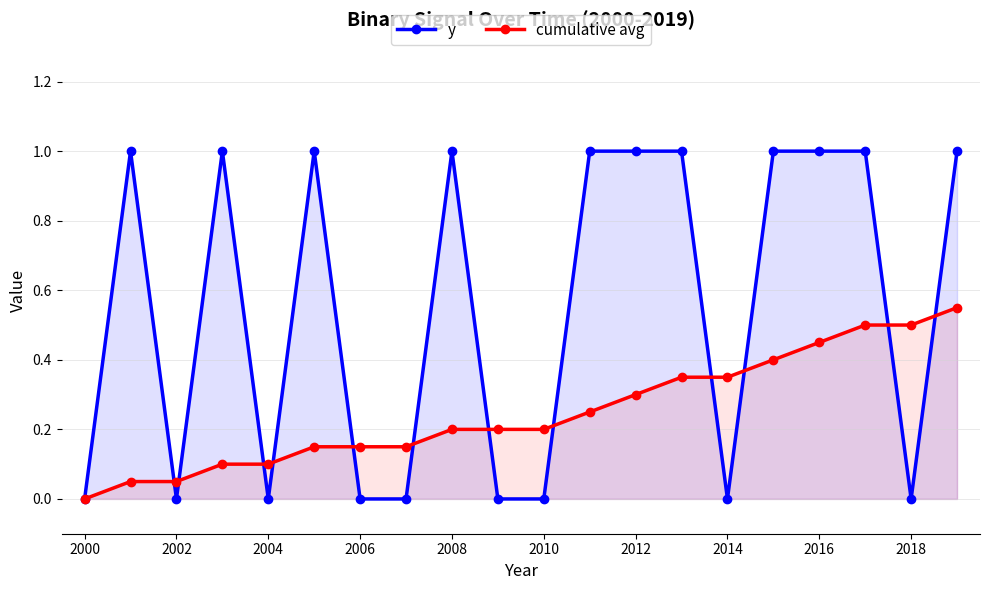

What is the label of the 3rd point from the left?

2002